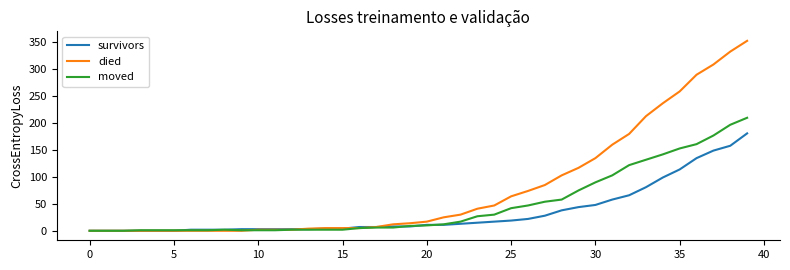

Rank the series by their average value, from highest to lowest.

died, moved, survivors